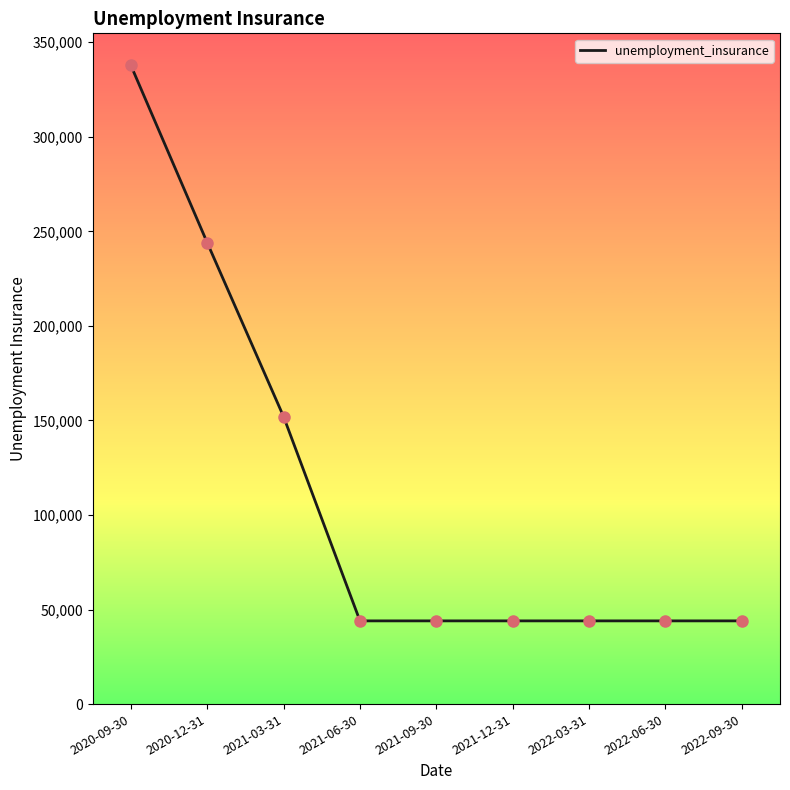

What is the change in value from 2021-03-31 to 2022-09-30?

-108000